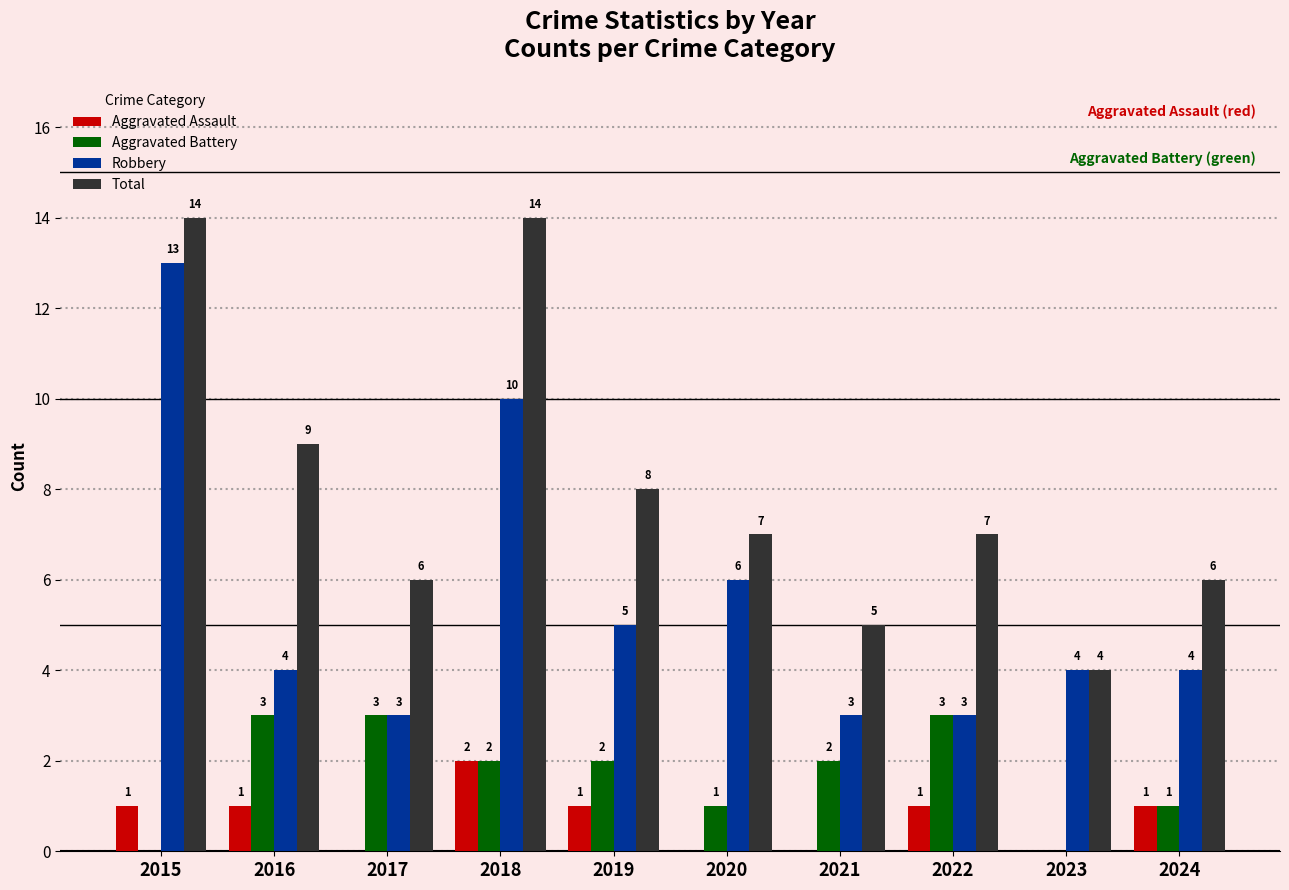

How many groups of bars are there?

10